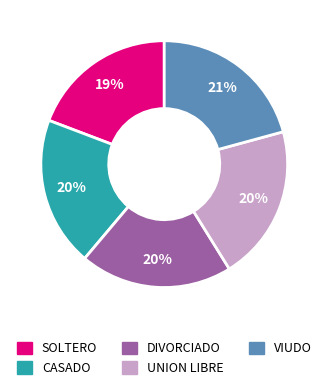

Approximately how many times larger is the value at DIVORCIADO compared to CASADO?

1.0